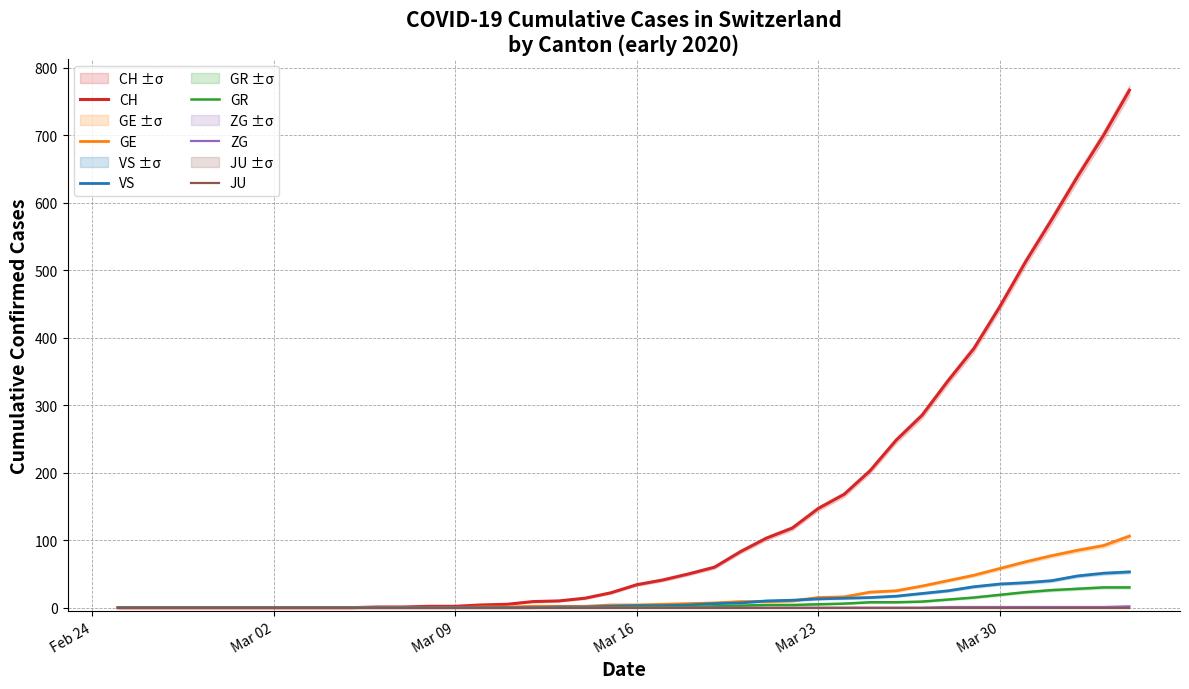

What is the highest value of the GR series?

30